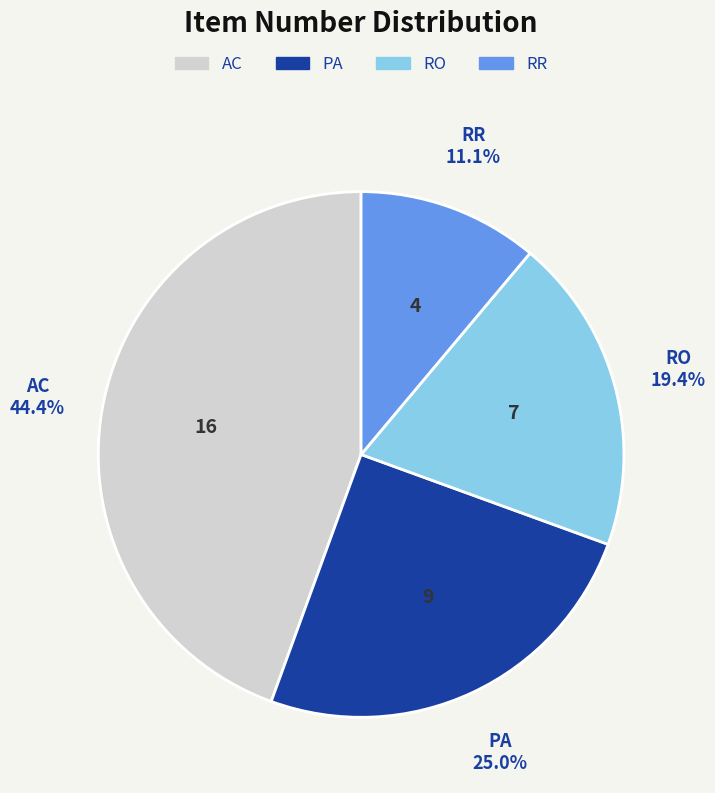

To the nearest percent, what portion does AC represent?

44%